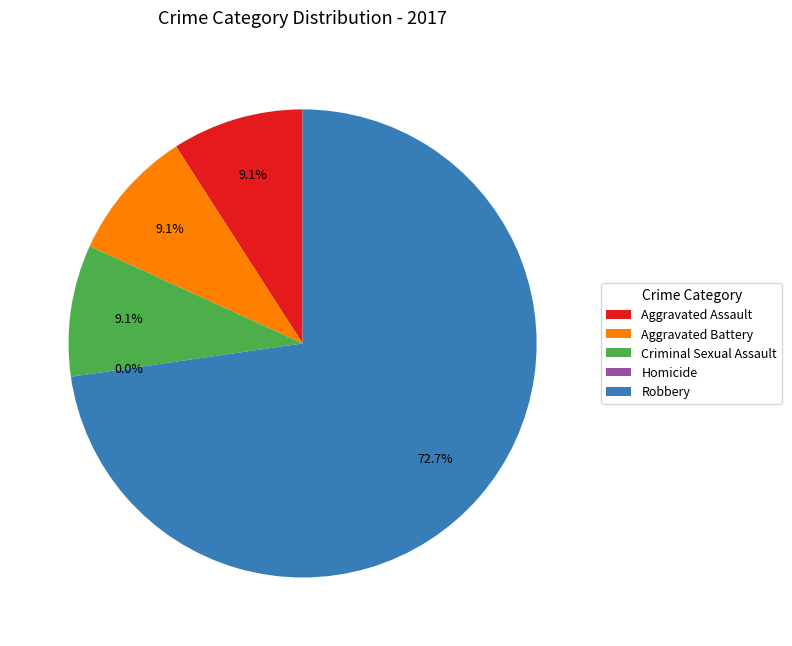

To the nearest percent, what is the combined percentage of Robbery and Homicide?

73%